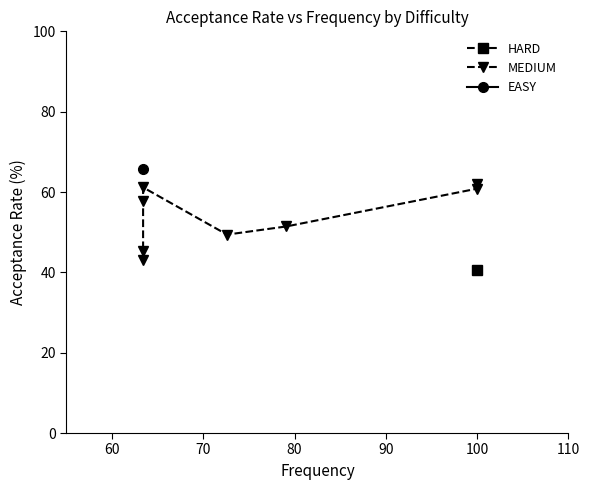

What is the value of the 8th point from the left?

62.0